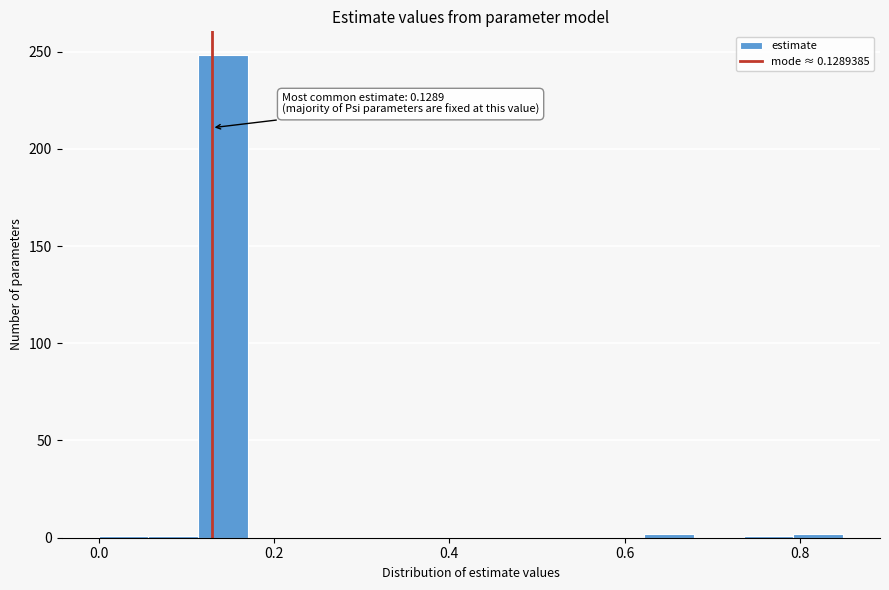

Read against the x-axis, roughly where is the centre of the tallest bar?

0.14